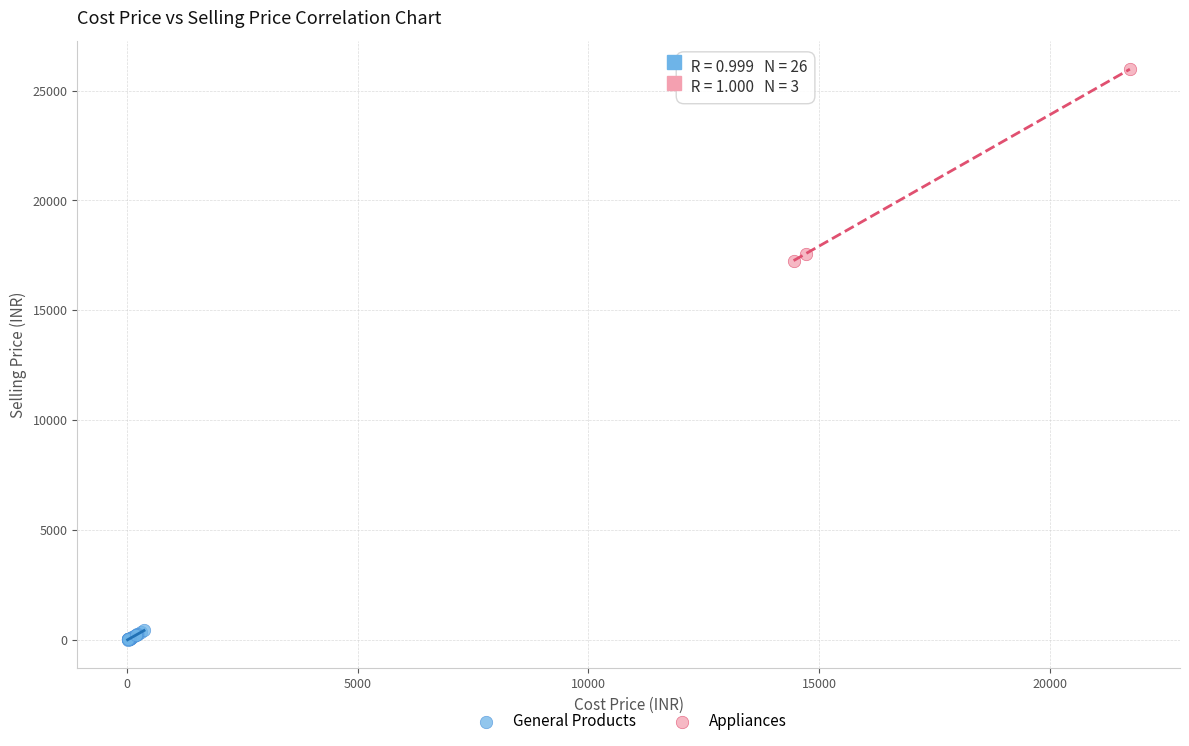

Which series reaches the minimum Y coordinate?

General Products